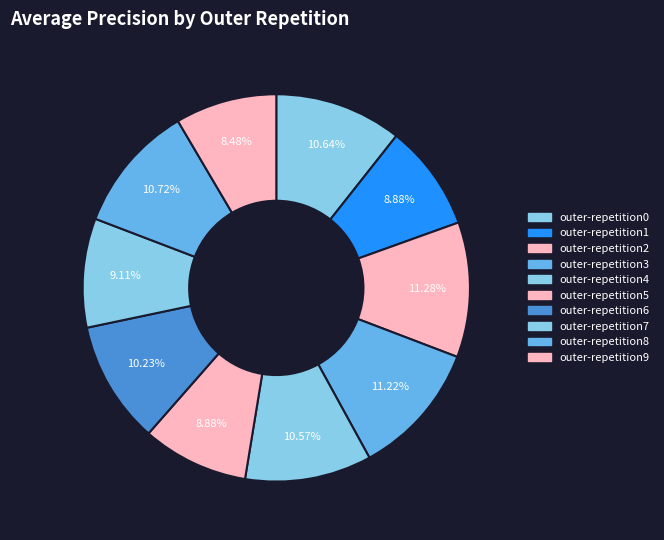

Rank the categories by value from lowest to highest.

outer-repetition9, outer-repetition1, outer-repetition5, outer-repetition7, outer-repetition6, outer-repetition4, outer-repetition0, outer-repetition8, outer-repetition3, outer-repetition2